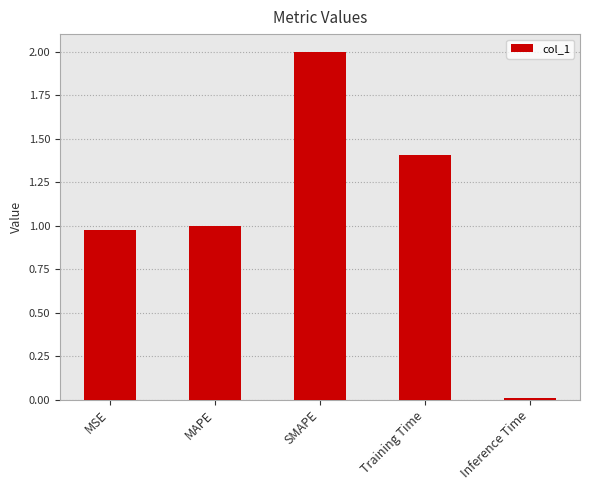

What is the average value?

1.1